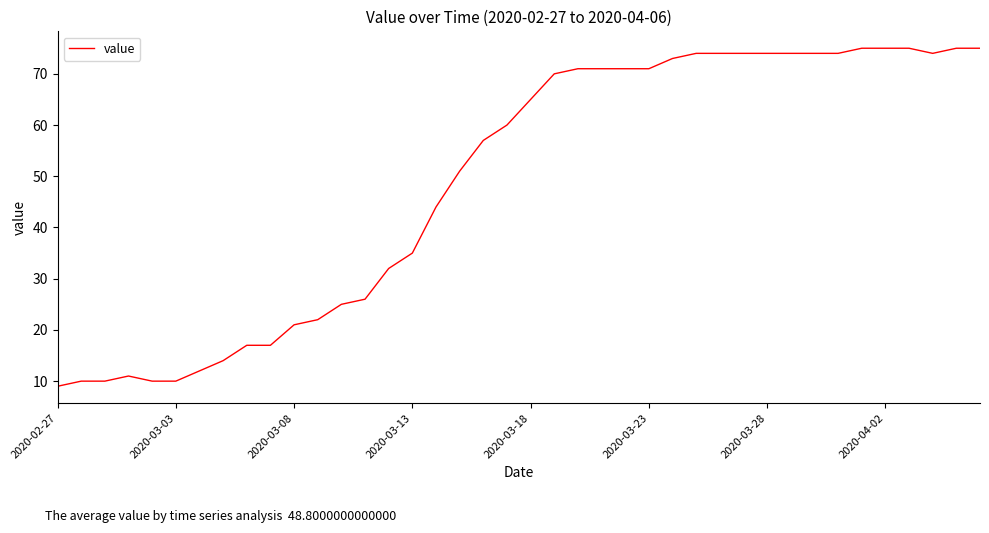

Reading left to right, extract all data points from this chart.

9	10	10	11	10	10	12	14	17	17	21	22	25	26	32	35	44	51	57	60	65	70	71	71	71	71	73	74	74	74	74	74	74	74	75	75	75	74	75	75